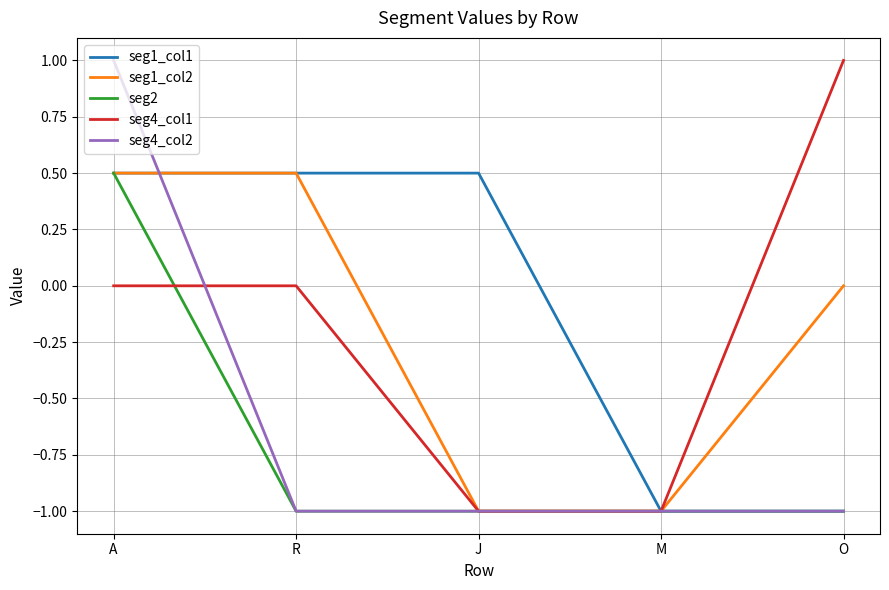

Which series has the largest total across all categories?

seg1_col1